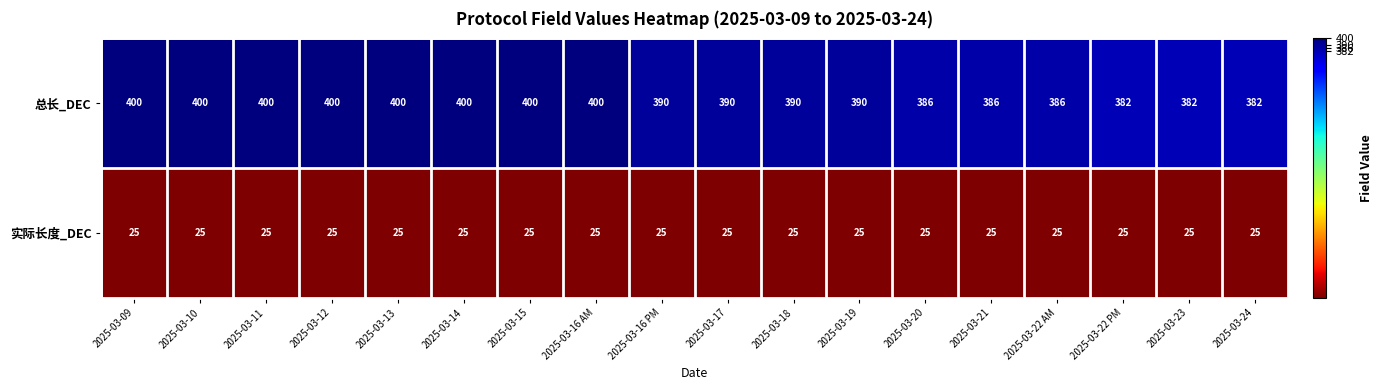

Rank the series at 2025-03-22 AM from lowest to highest value.

实际长度_DEC, 总长_DEC